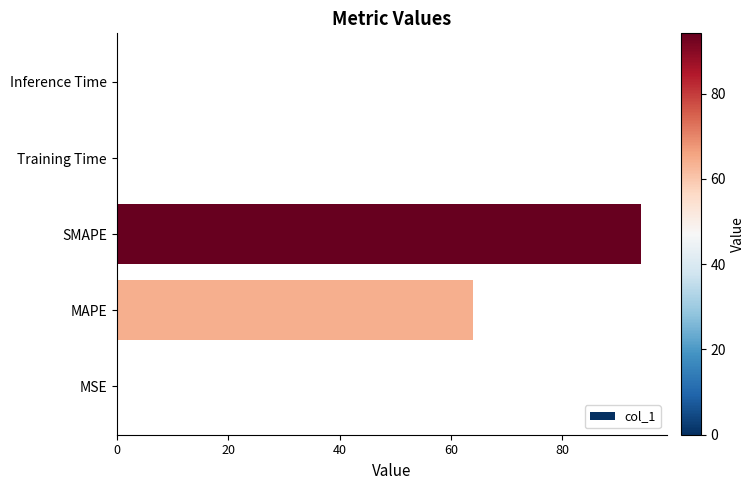

Are the bars horizontal?

Yes